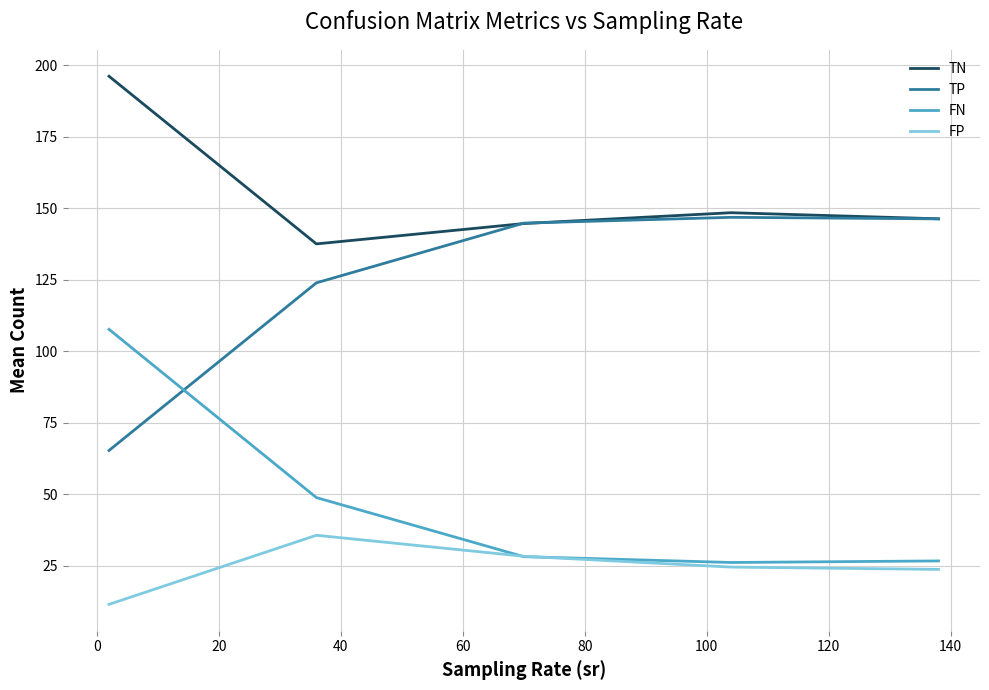

List the series in order of their overall mean, highest first.

TN, TP, FN, FP